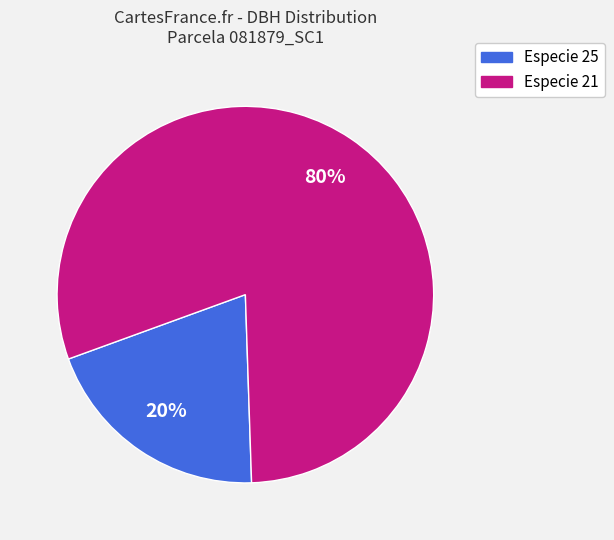

To the nearest percent, what is the average slice percentage?

50%